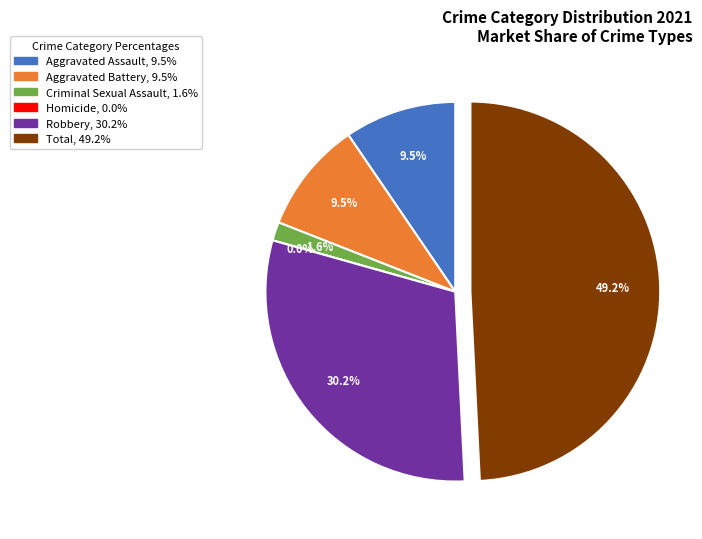

What portion of the pie excludes Robbery?

69.8%